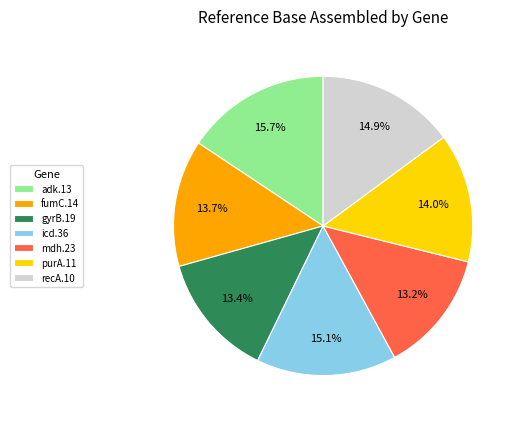

What percentage is NOT represented by mdh.23?

86.8%